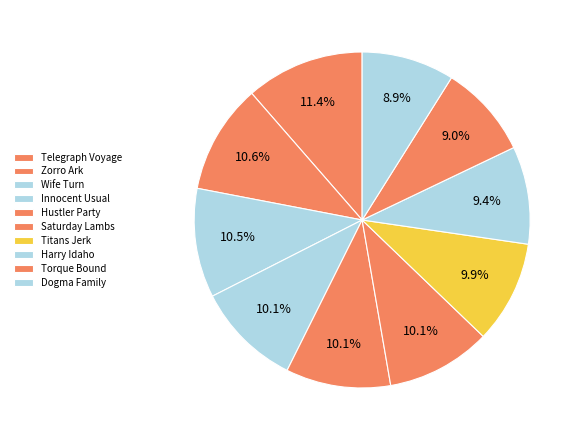

The Saturday Lambs slice represents 17% of the pie. True or false?

False